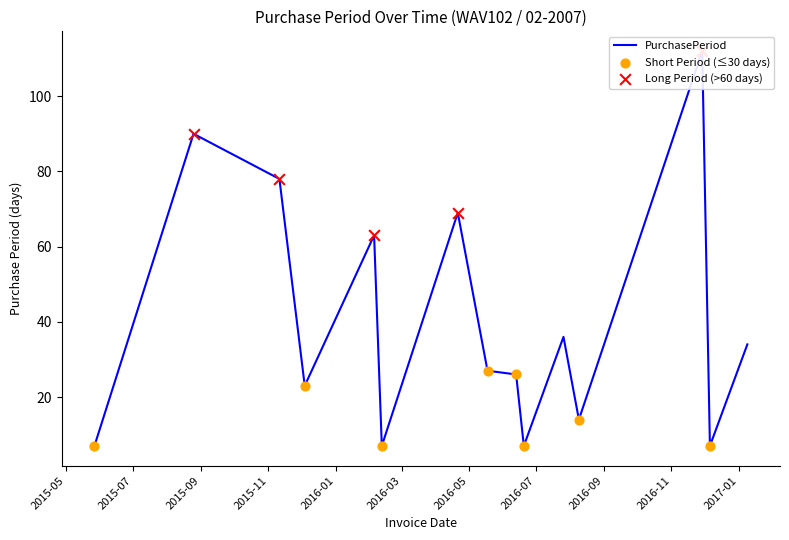

What is the change in value from 2016-02-05 to 2016-06-13?

-37